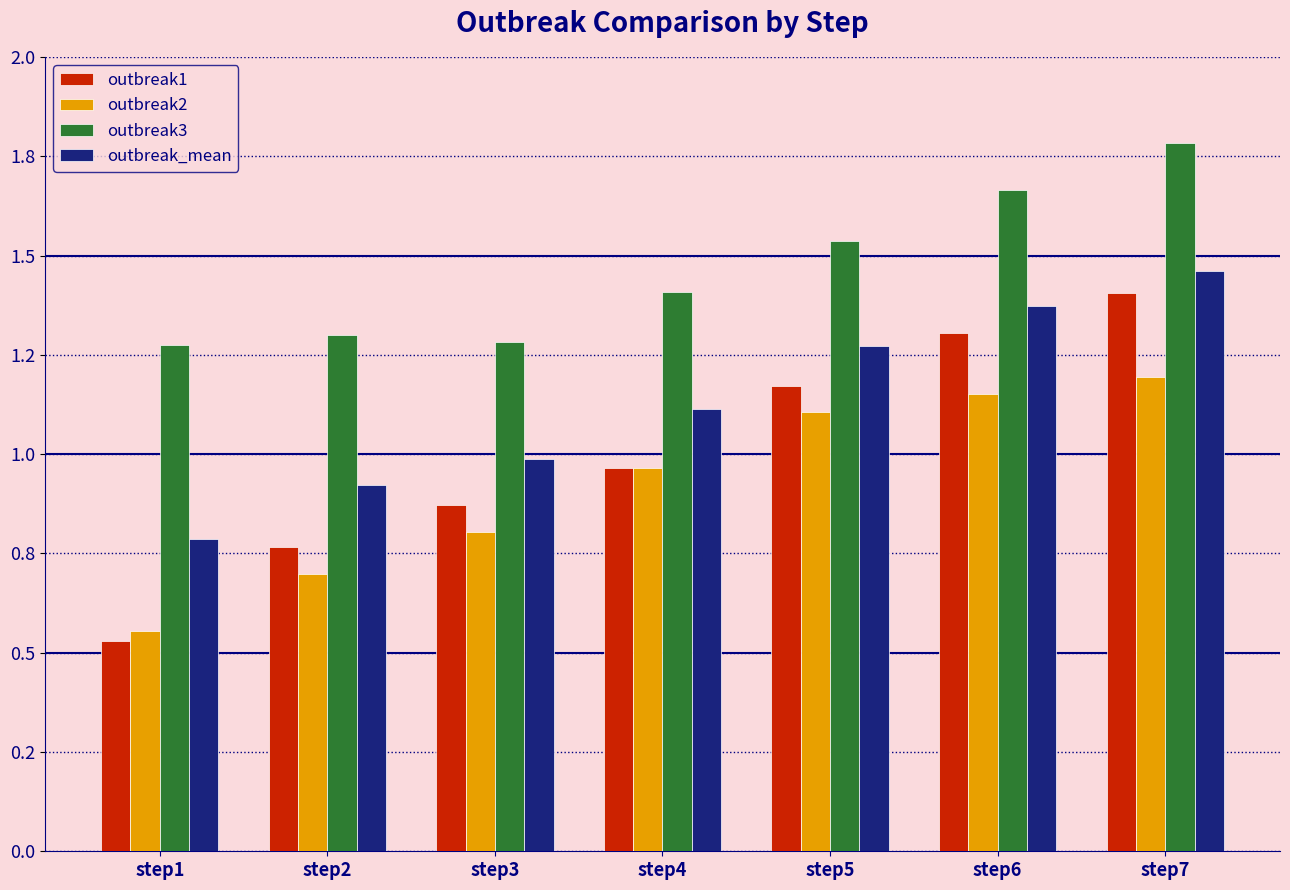

Does the chart contain stacked bars?

No